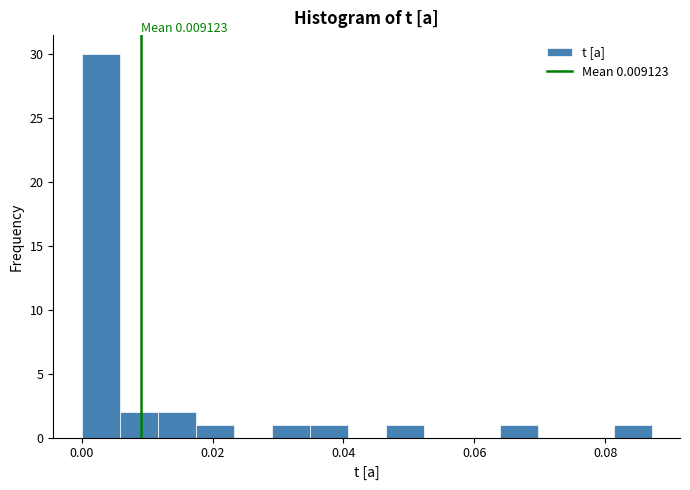

Read against the x-axis, roughly where is the centre of the tallest bar?

0.002